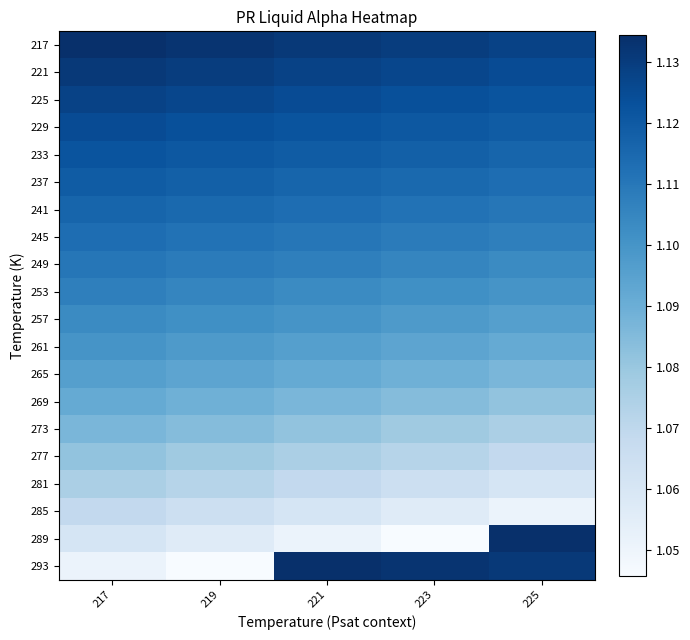

What is the total value across all series at 221?

22.0